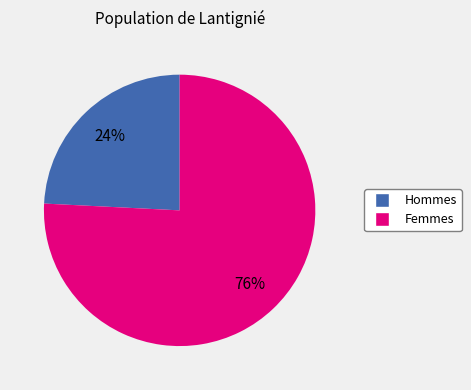

To the nearest percent, what is the average slice percentage?

50%